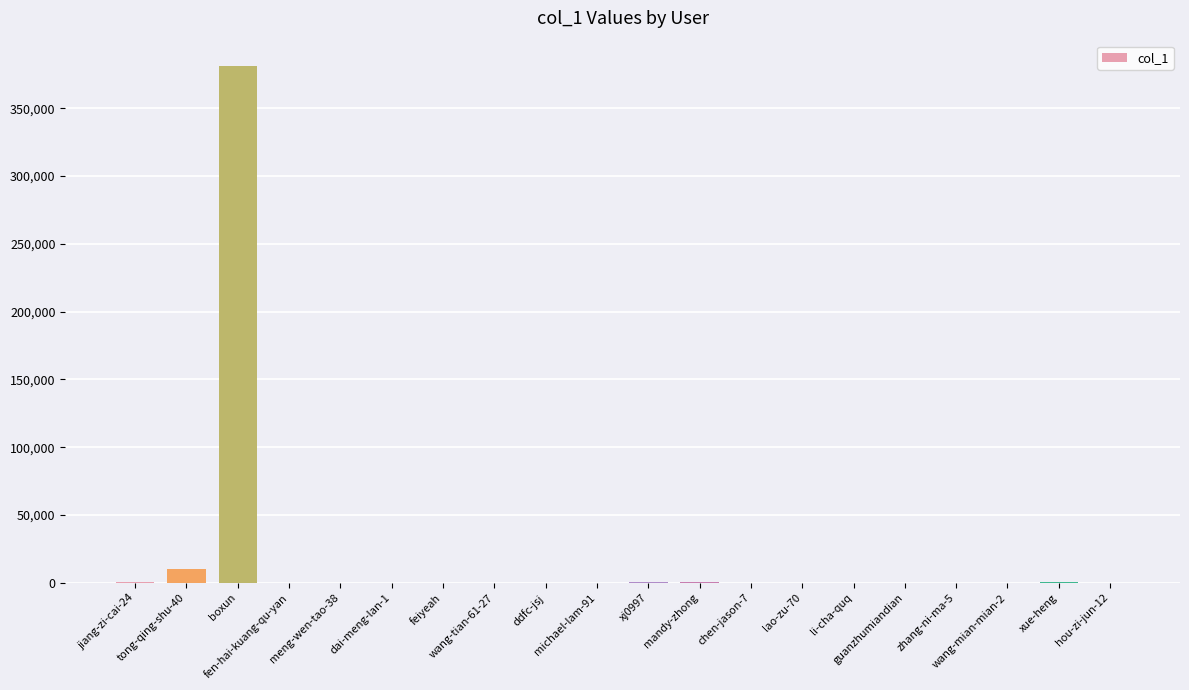

What is the greatest value displayed?

380835